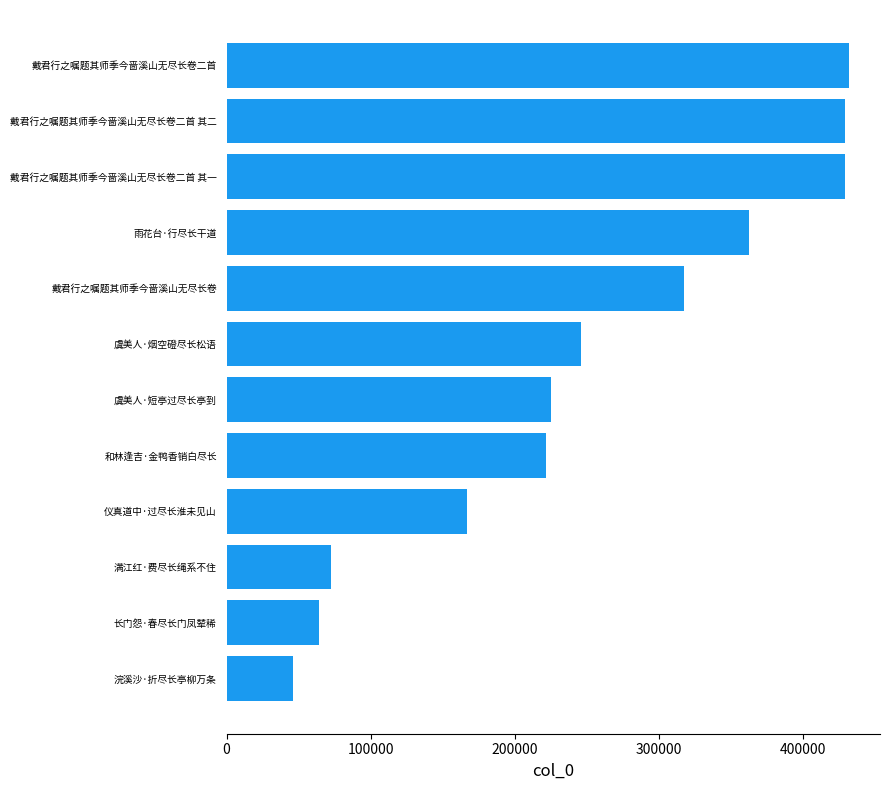

True or false: the data shows 64338 at 长门怨·春尽长门凤辇稀.

True